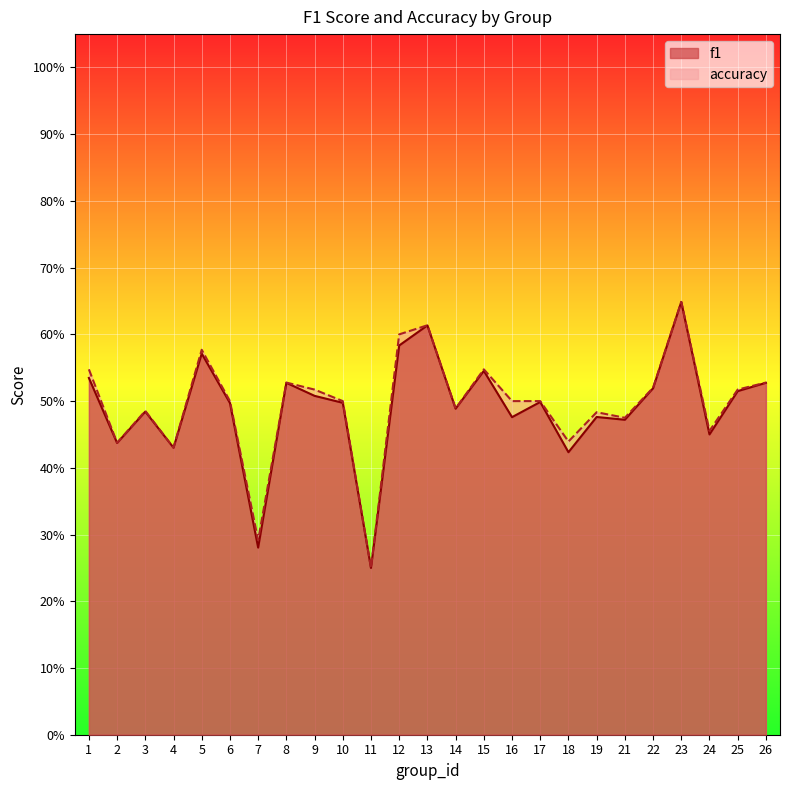

List the series in order of their peak value, lowest first.

f1, accuracy